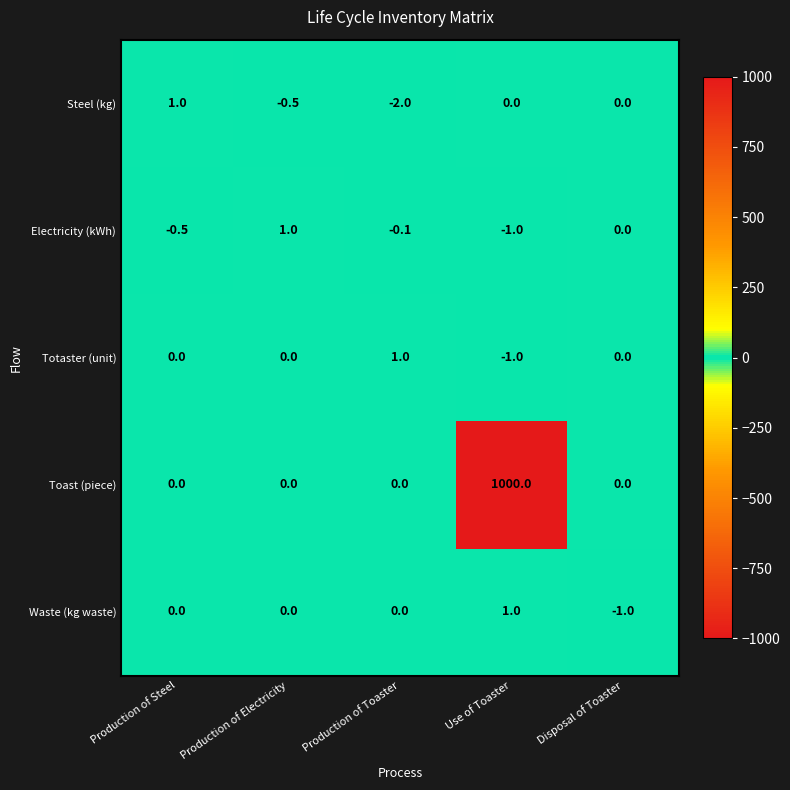

Which series has the widest spread of values?

Toast (piece)